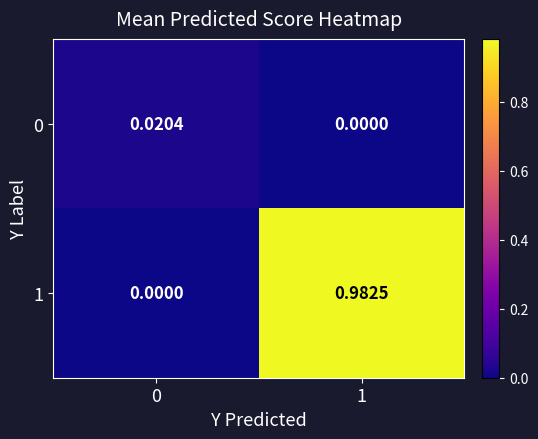

Is the value of 1 at 1 greater than the value of 0 at 0?

Yes